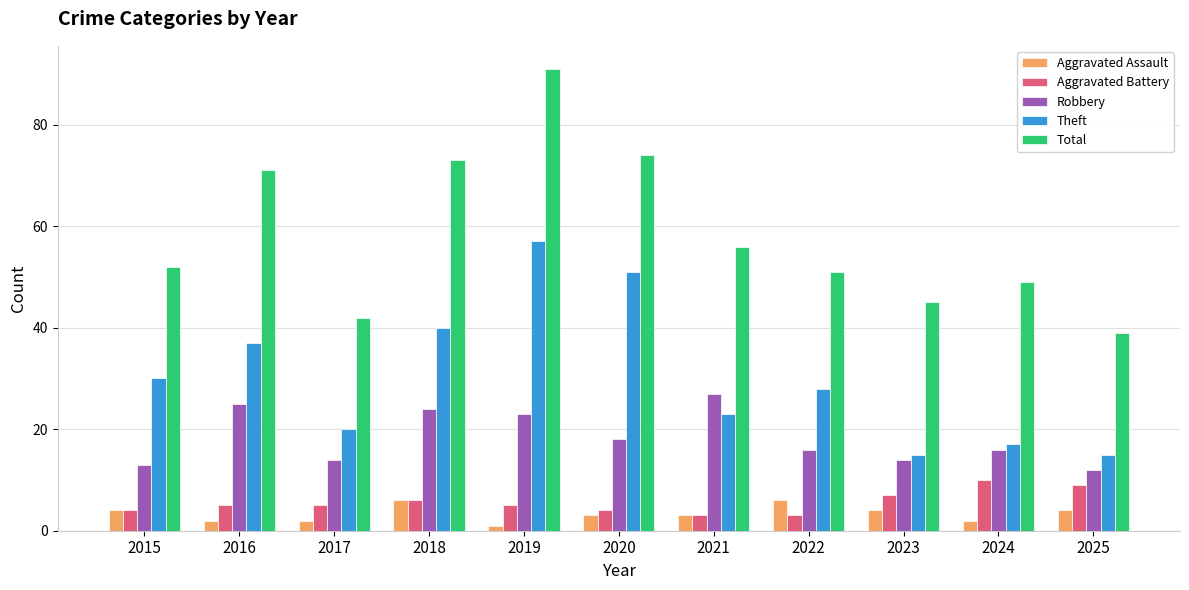

What is the difference between the maximum and second lowest values in the Theft series?

42